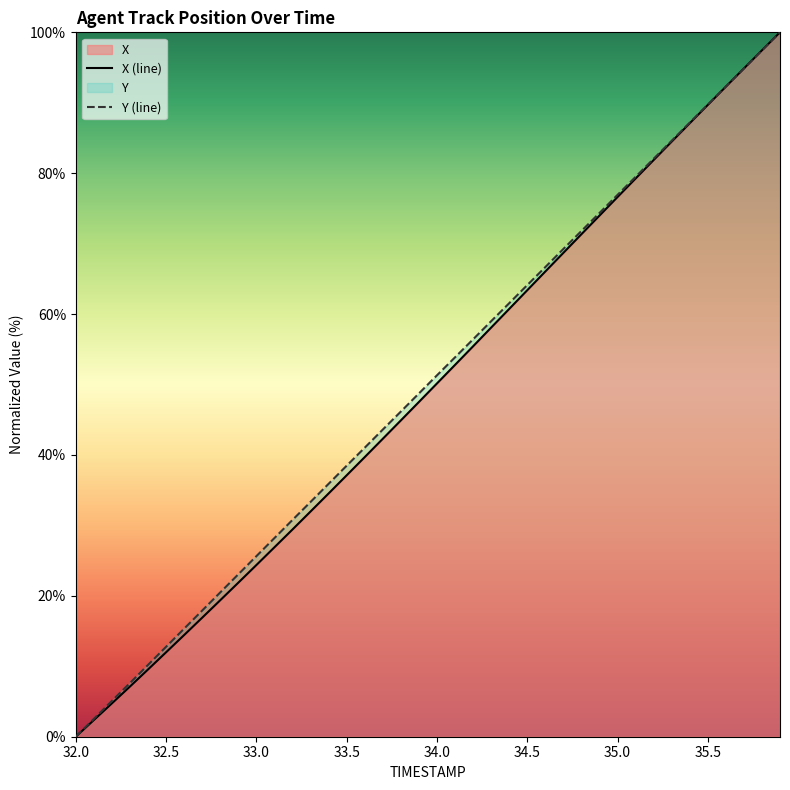

What is the total value across all series at 33.5?

75.6